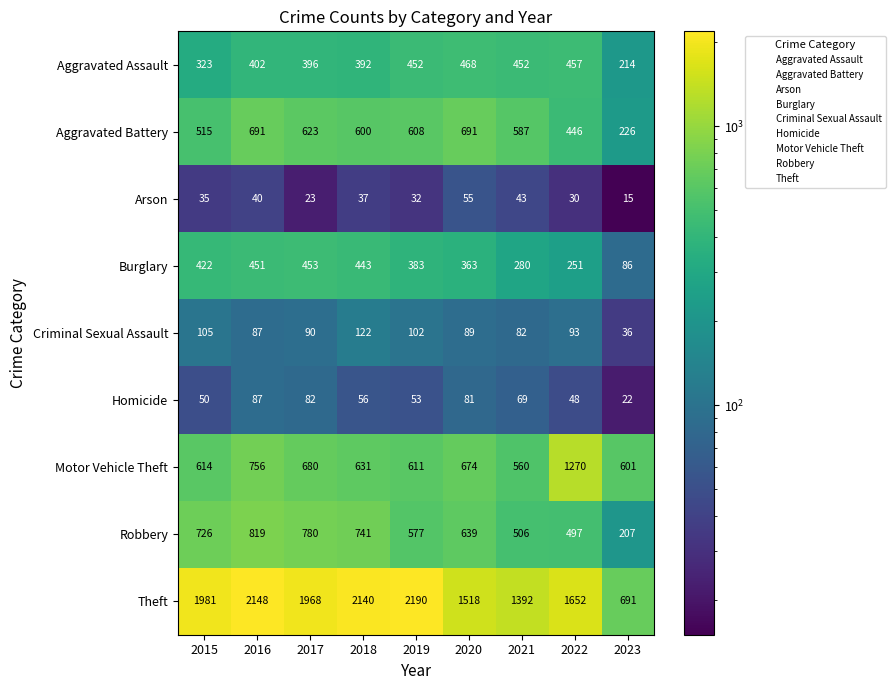

At how many categories does at least one series exceed 1484?

7